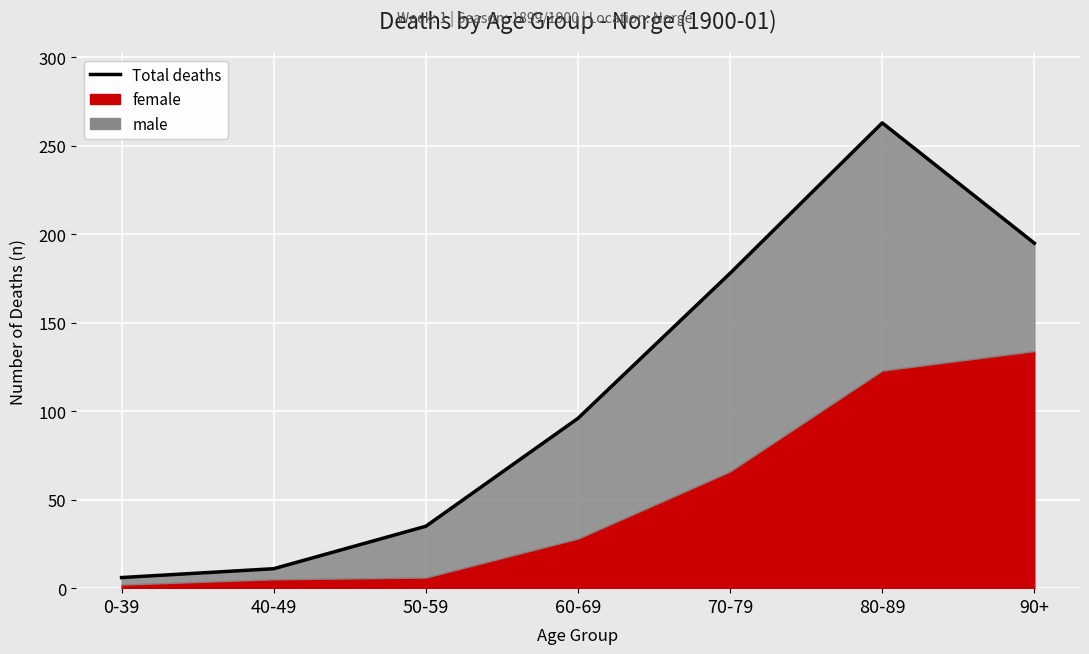

What is the change in value from 40-49 to 60-69?

+85